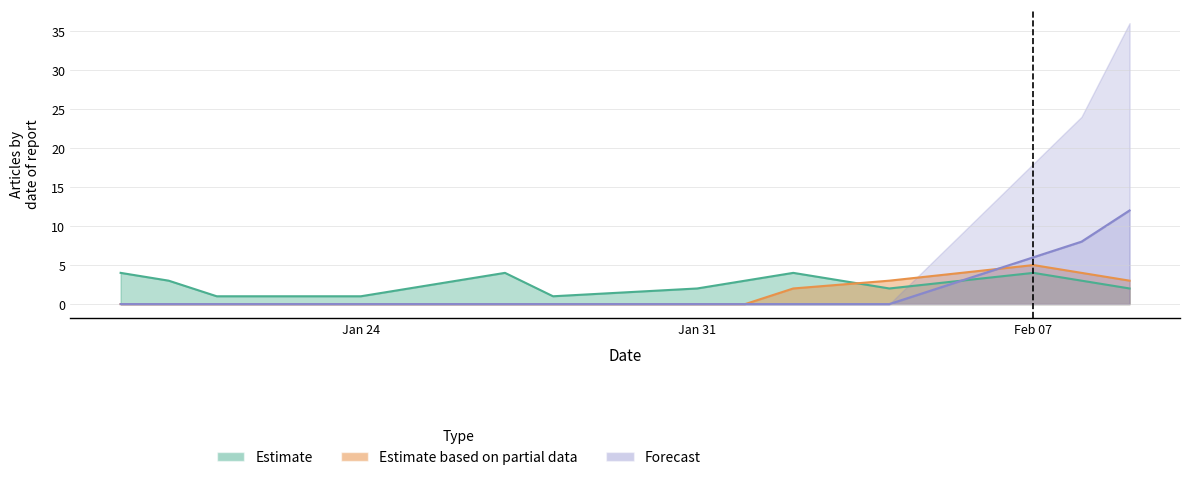

At which label does Estimate first exceed 3?

2022-01-19